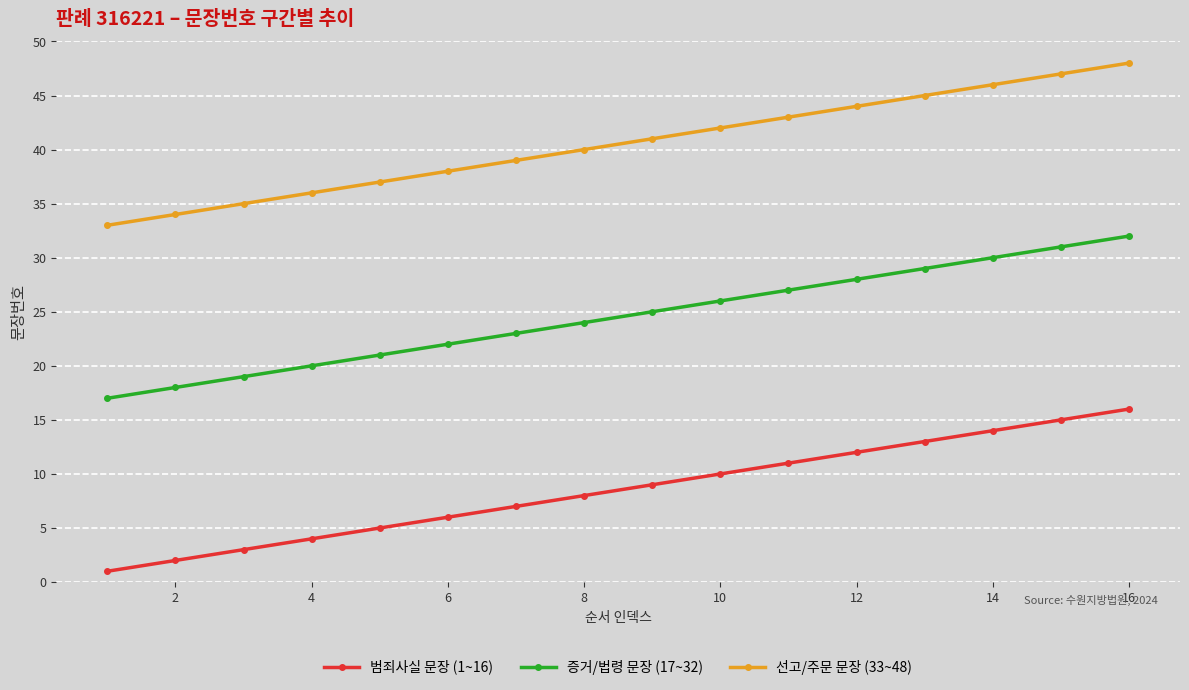

True or false: 선고/주문 문장 (33~48) and 범죄사실 문장 (1~16) cross at least once.

False